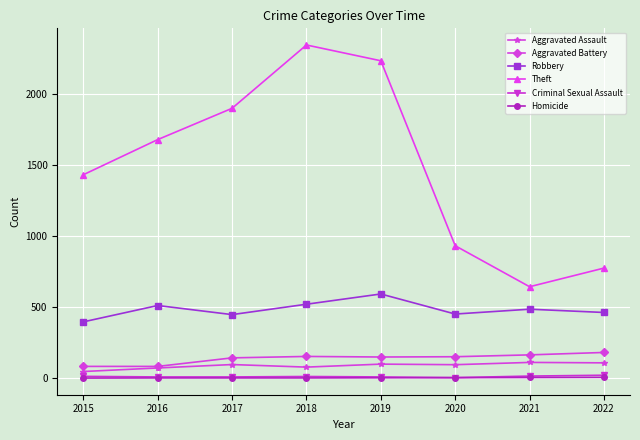

How many Criminal Sexual Assault values are between 8 and 14?

6